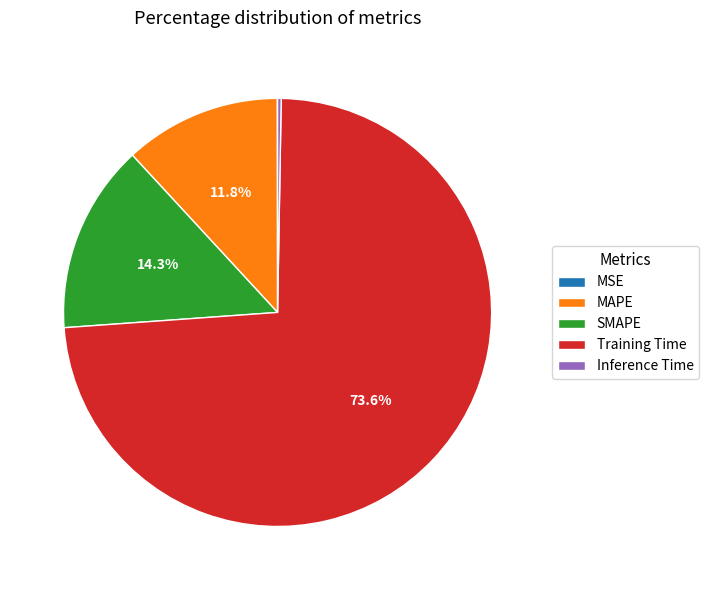

Is it true that MAPE is 12% of the pie?

True